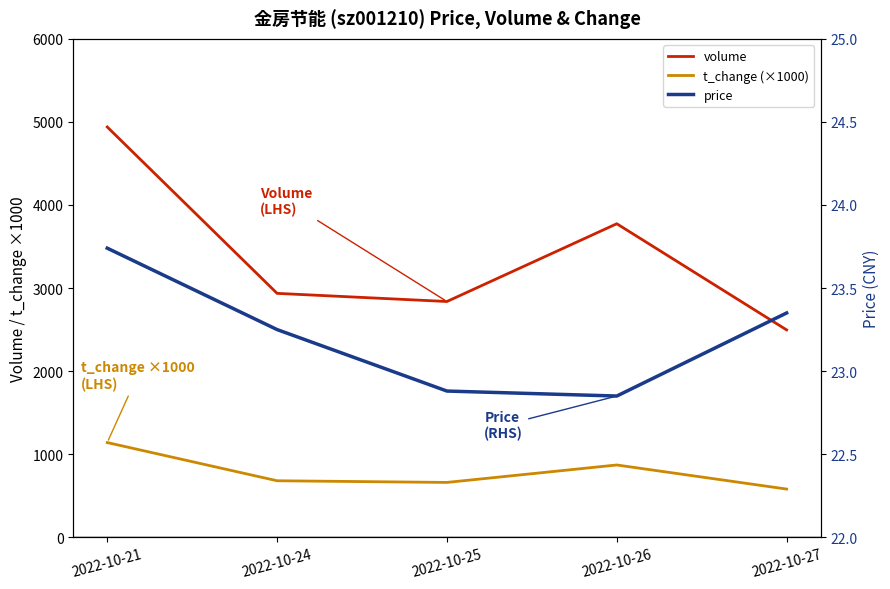

At which category does volume reach its first local peak?

2022-10-26